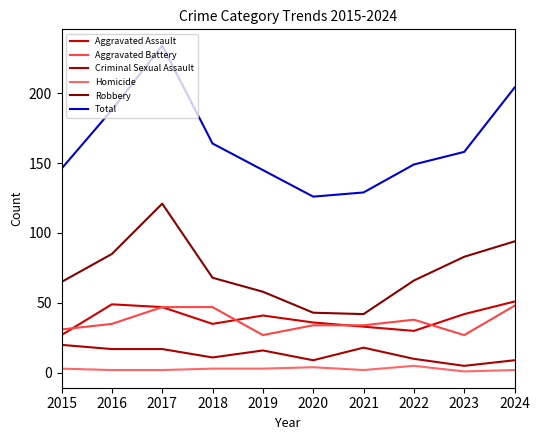

Rank the series at 2024 from lowest to highest value.

Homicide, Criminal Sexual Assault, Aggravated Battery, Aggravated Assault, Robbery, Total